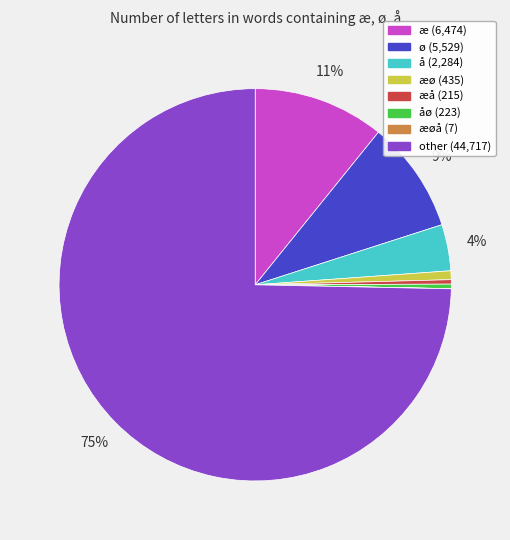

Does any single category account for the majority?

Yes